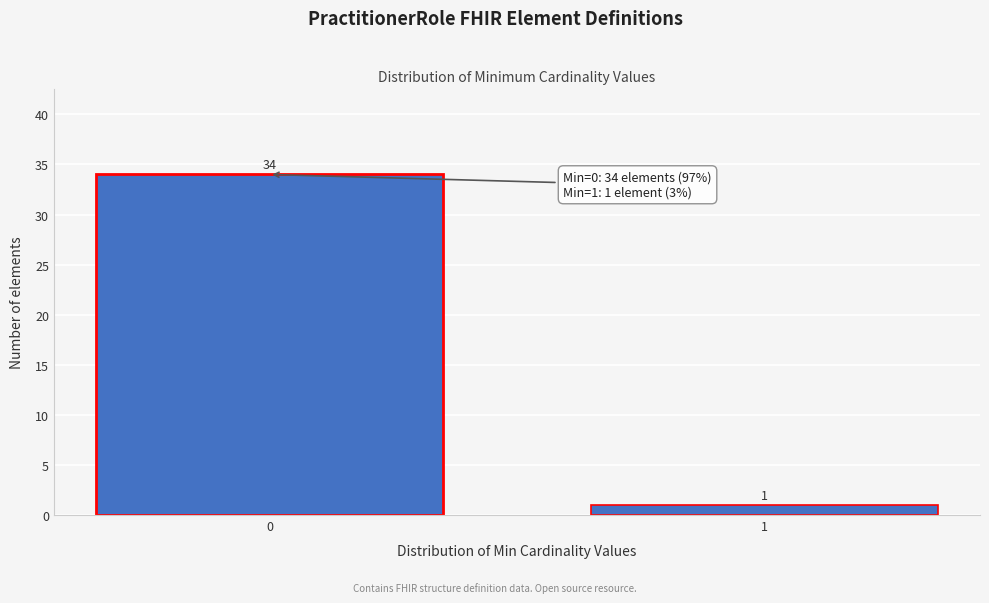

Reading right to left, list all the values displayed in this chart.

1=1	0=34